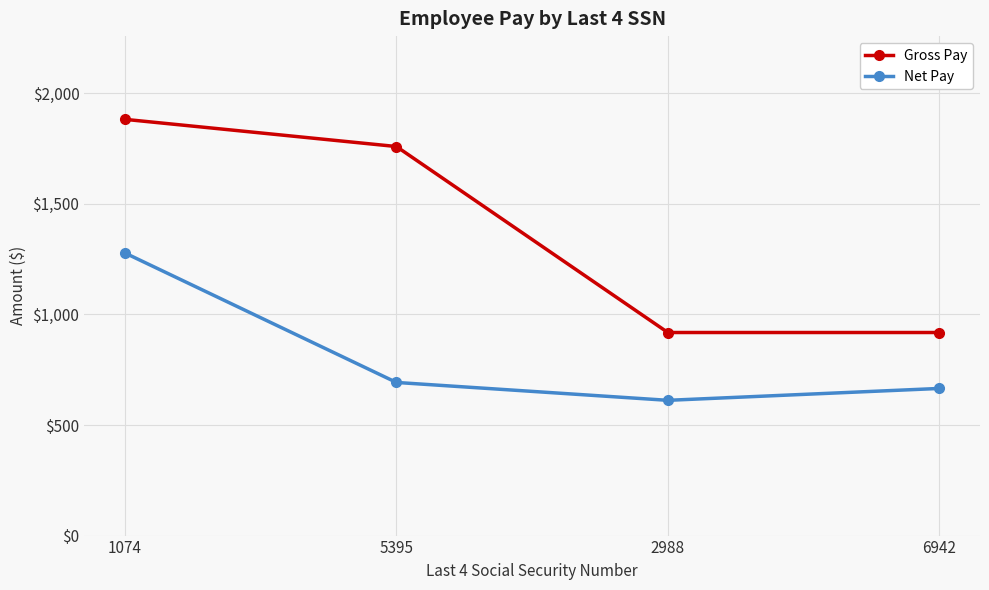

At how many categories does at least one series exceed 1553?

2